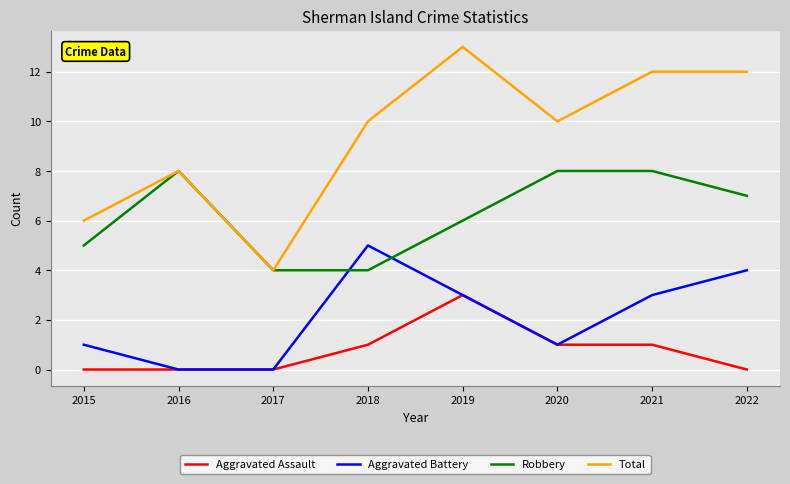

At how many categories does at least one series exceed 5?

7